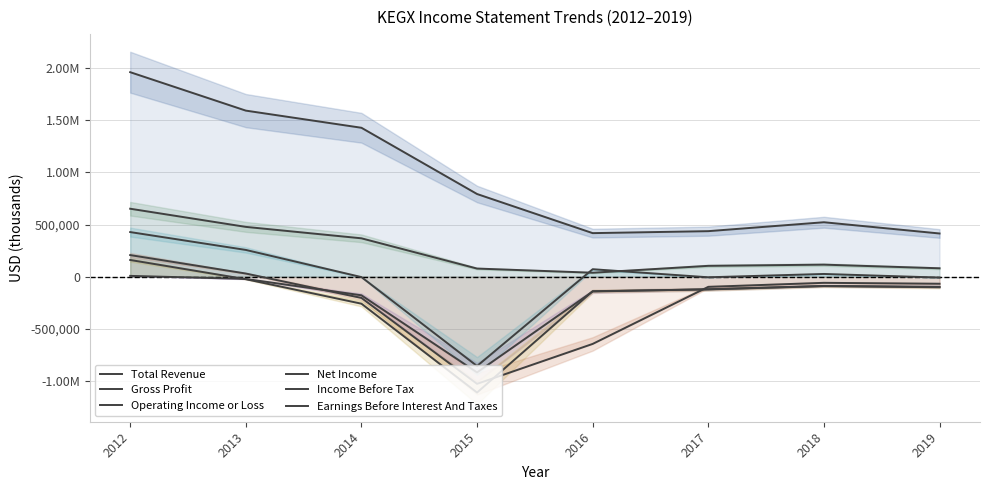

What are all the series names shown in the legend?

Total Revenue, Gross Profit, Operating Income or Loss, Net Income, Income Before Tax, Earnings Before Interest And Taxes